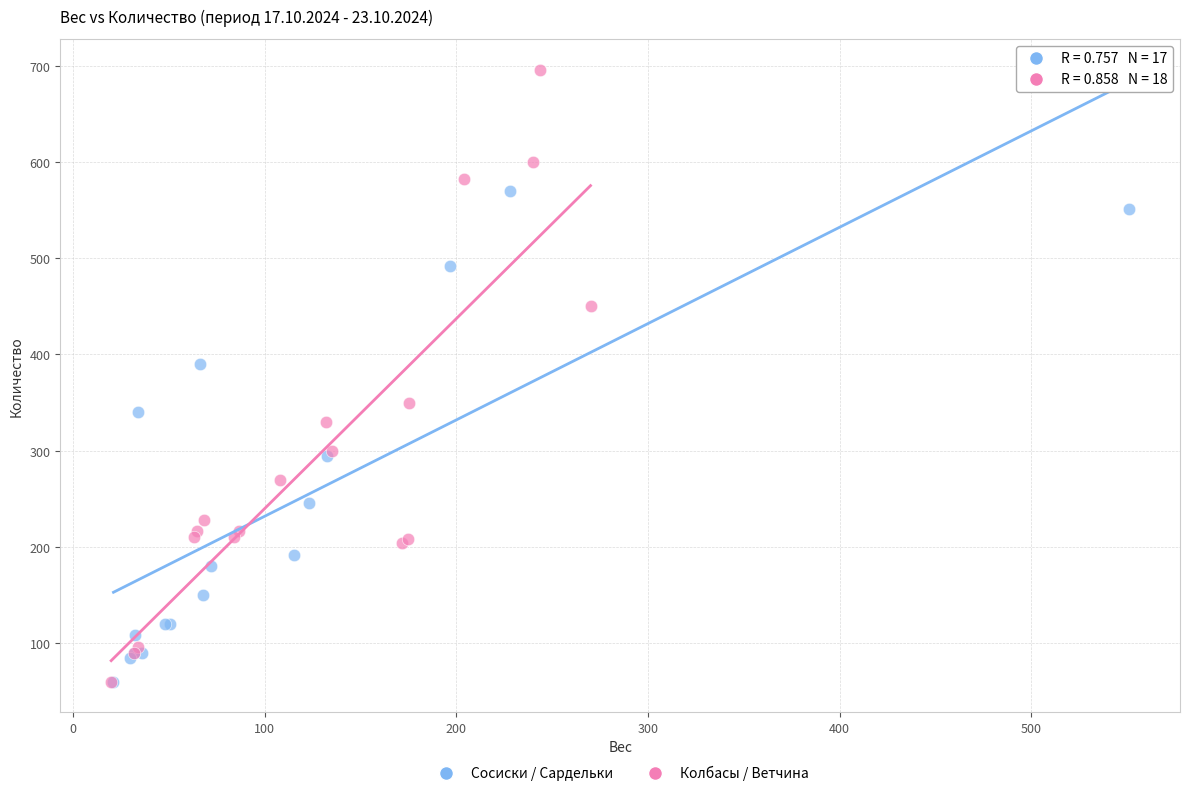

Which series contains the highest Y value?

Колбасы / Ветчина